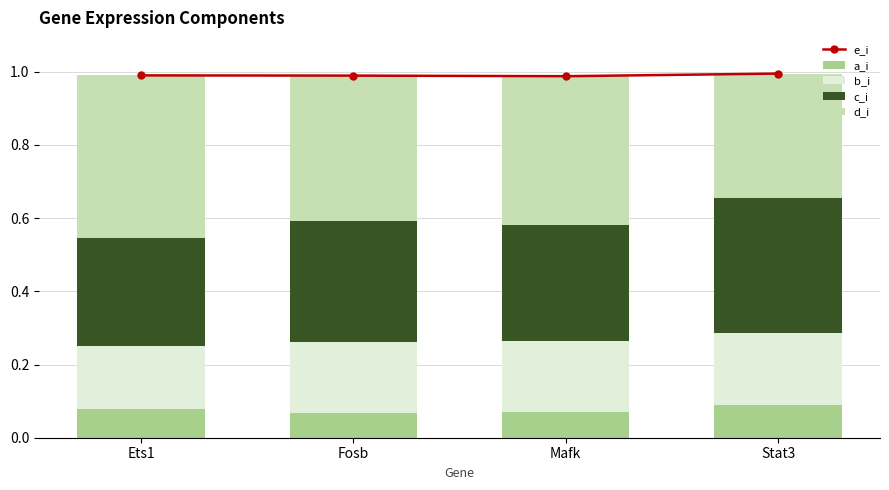

Reading right to left, transcribe all the data shown in this chart.

e_i: 1.0	1.0	1.0	1.0
a_i: 0.1	0.1	0.1	0.1
b_i: 0.2	0.2	0.2	0.2
c_i: 0.4	0.3	0.3	0.3
d_i: 0.3	0.4	0.4	0.4